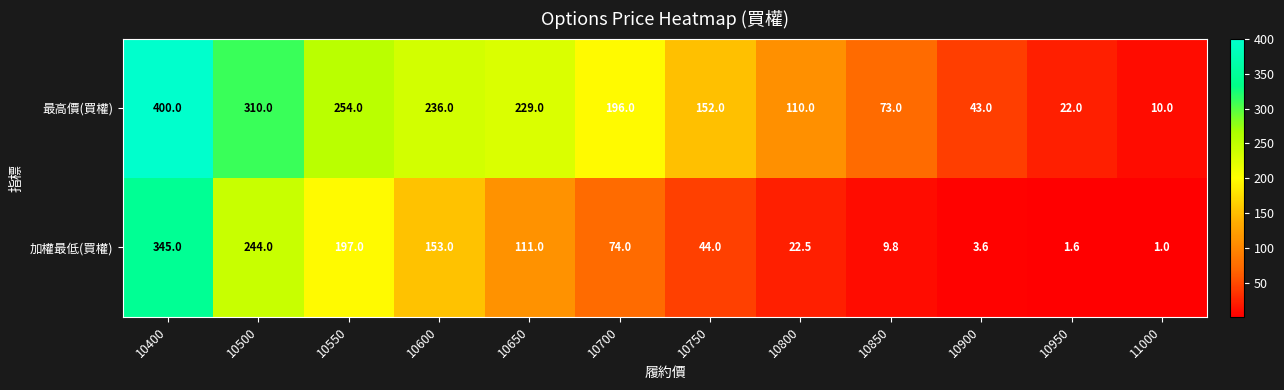

Is it true that 加權最低(買權) equals 76.5 at 10750?

False